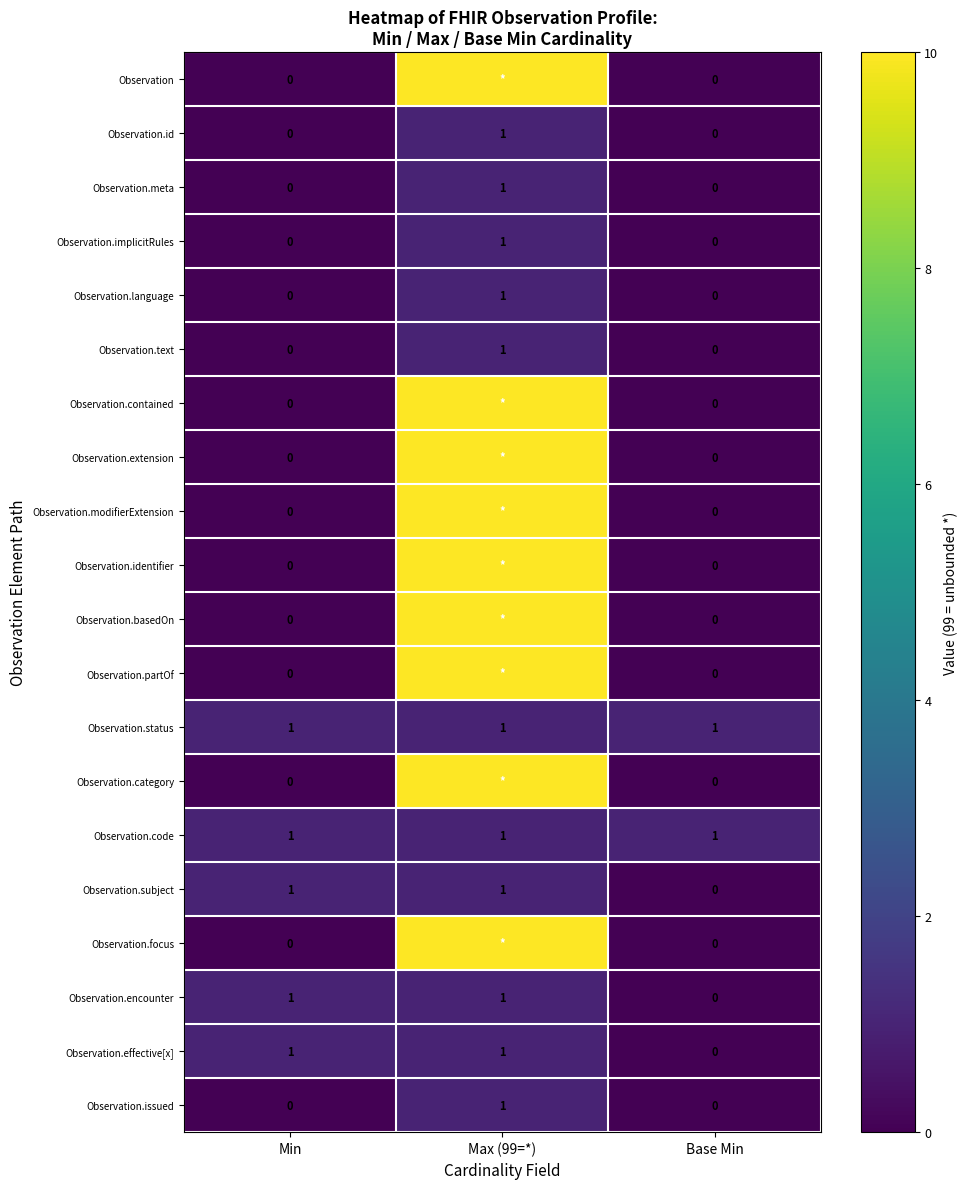

At how many categories does at least one series exceed 53?

1